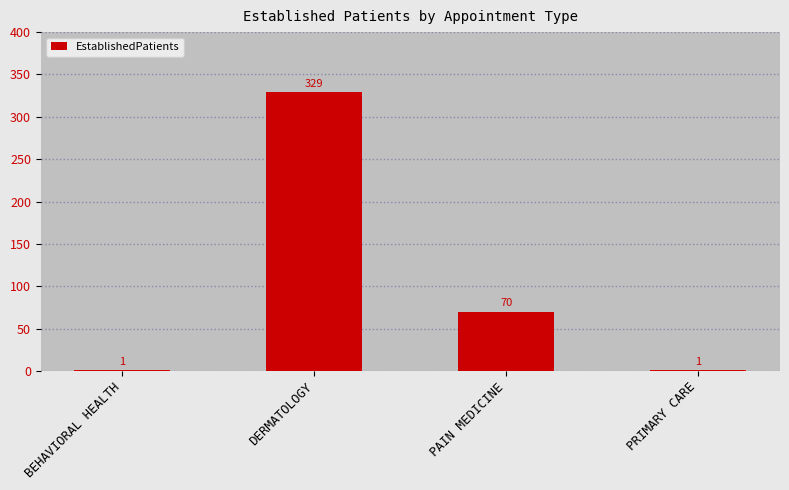

True or false: the data shows 1 at PRIMARY CARE.

True